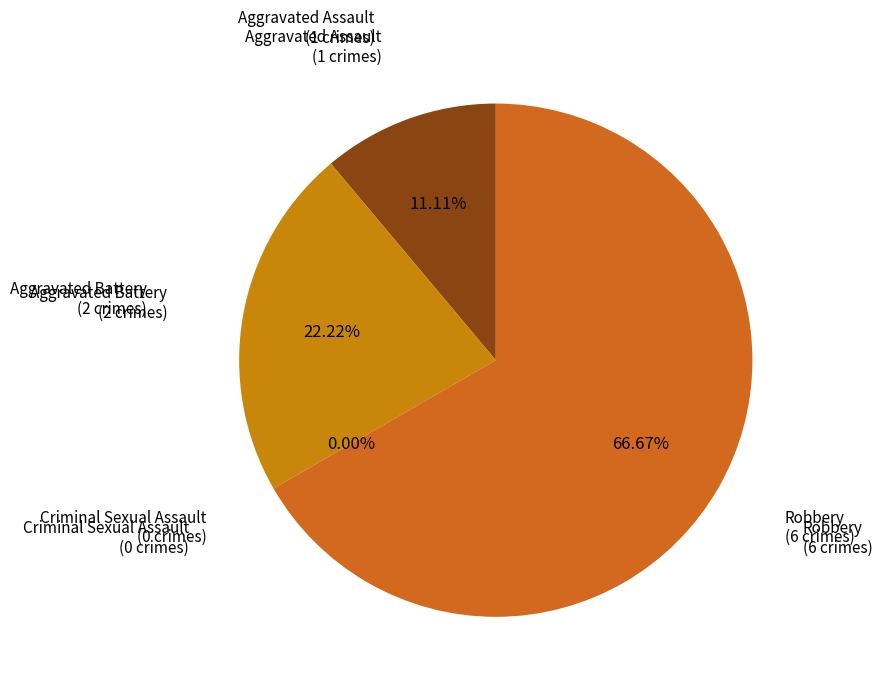

What is the ratio of the value at Robbery to the value at Aggravated Assault?

6.0